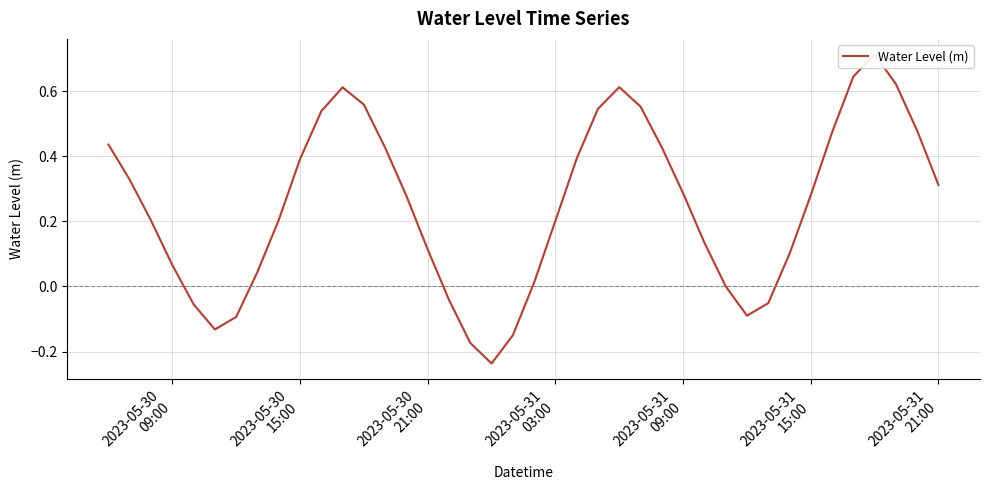

Reading left to right, transcribe all the data shown in this chart.

0.4	0.3	0.2	0.1	-0.1	-0.1	-0.1	0.0	0.2	0.4	0.5	0.6	0.6	0.4	0.3	0.1	-0.0	-0.2	-0.2	-0.2	0.0	0.2	0.4	0.5	0.6	0.6	0.4	0.3	0.1	0.0	-0.1	-0.1	0.1	0.3	0.5	0.6	0.7	0.6	0.5	0.3